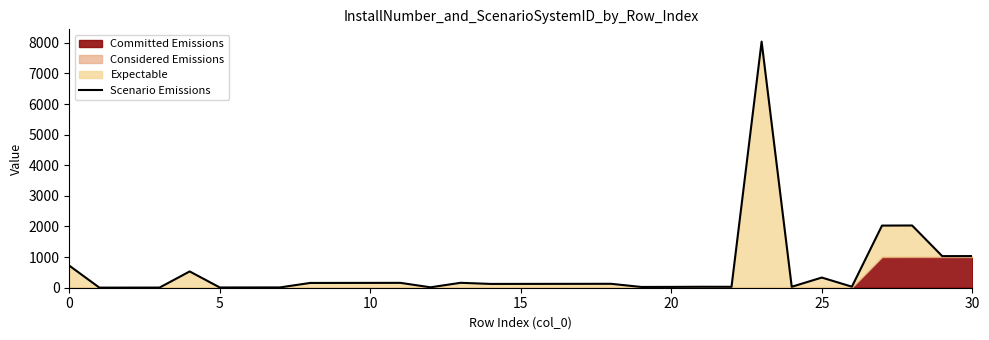

Is it true that the value at 8 is 156?

True